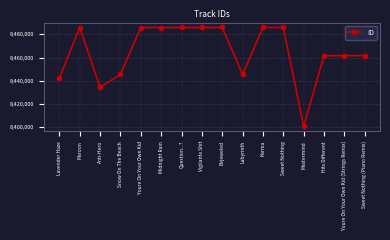

Approximately how many times larger is the value at Anti-Hero compared to Sweet Nothing?

1.0